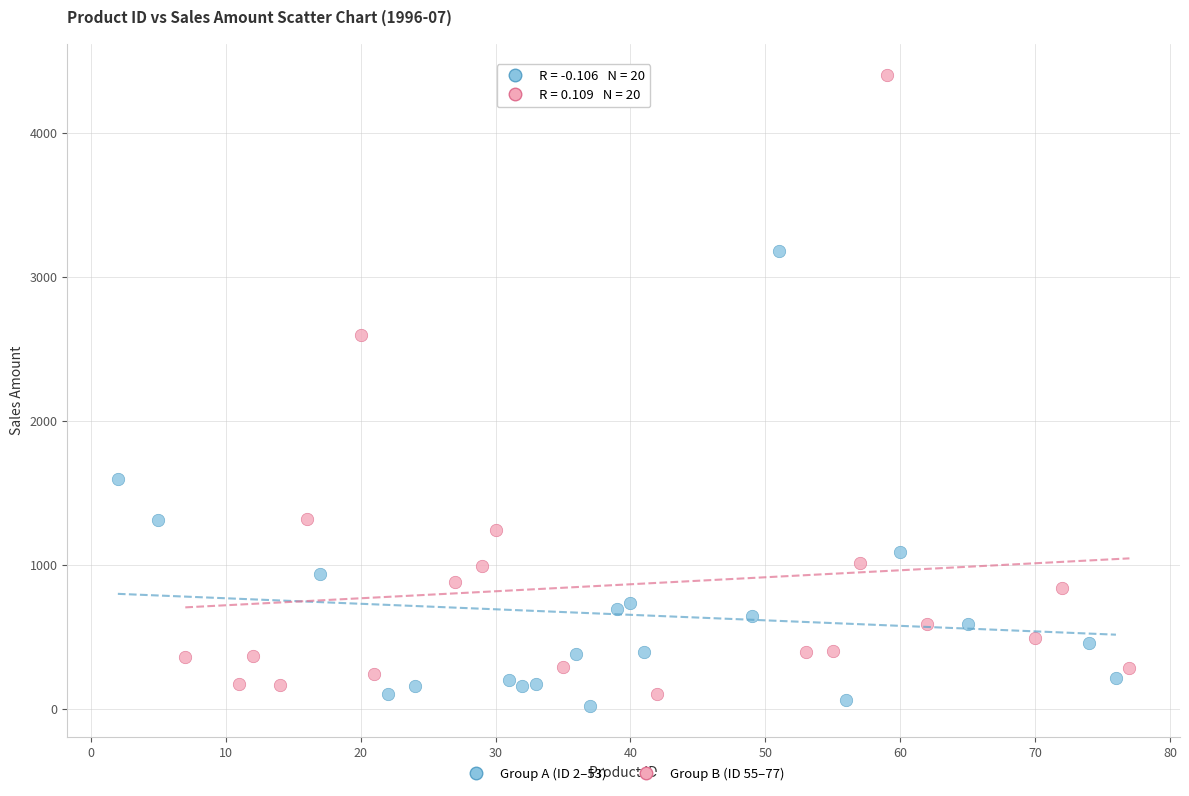

Which series contains the highest Y value?

Group B (ID 55–77)